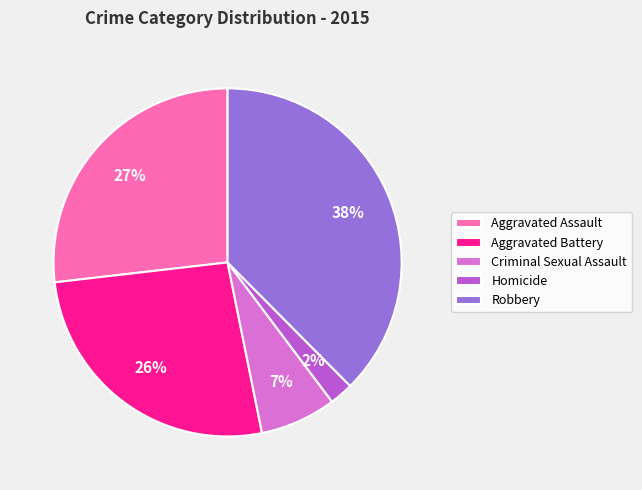

To the nearest percent, what is the average slice percentage?

20%